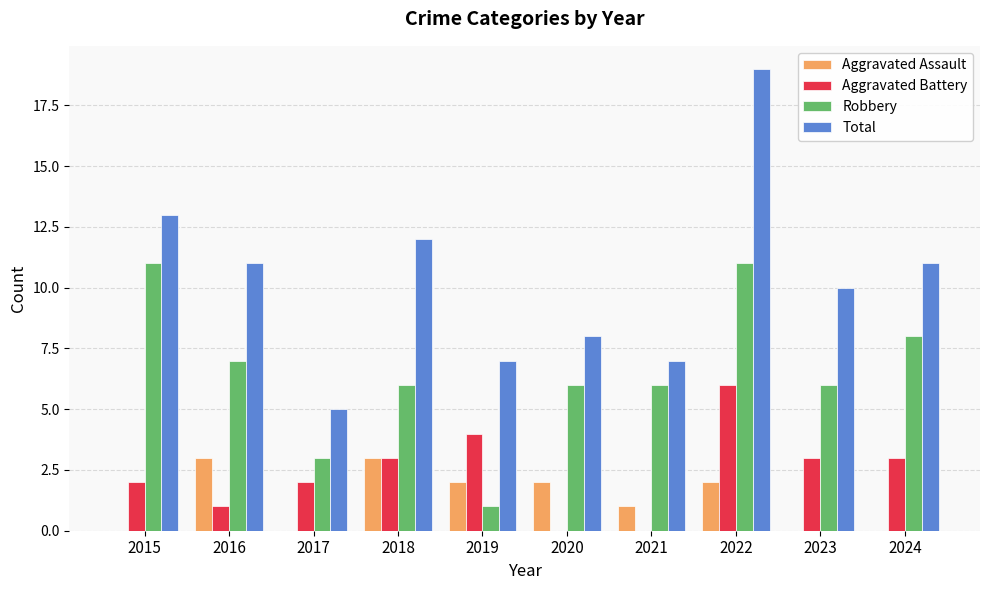

At which label is Aggravated Assault closest to 1?

2021